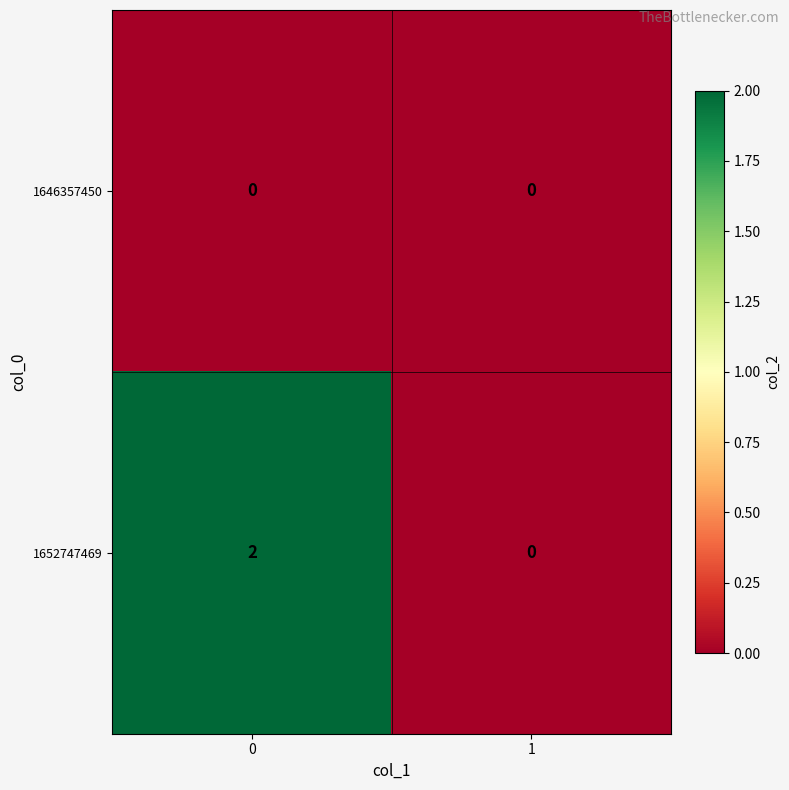

List the series in order of their overall mean, highest first.

1652747469, 1646357450